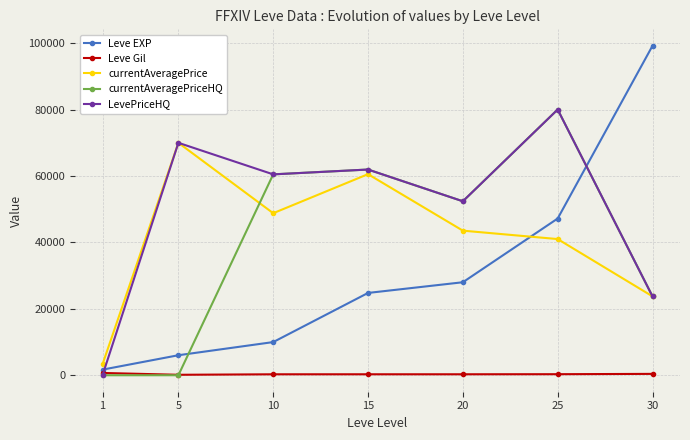

What are all the series names shown in the legend?

Leve EXP, Leve Gil, currentAveragePrice, currentAveragePriceHQ, LevePriceHQ